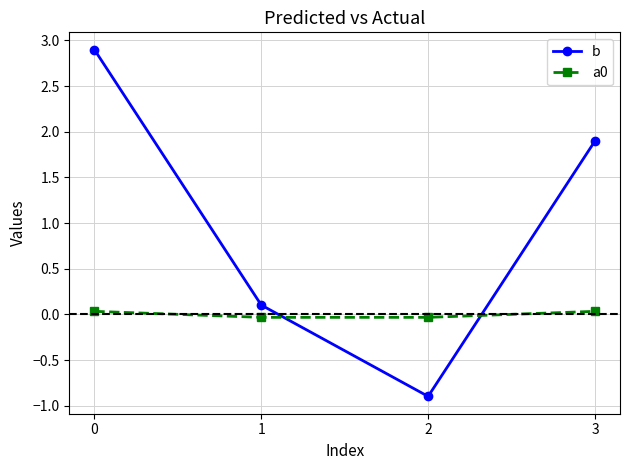

How many values in the b series exceed 1?

2